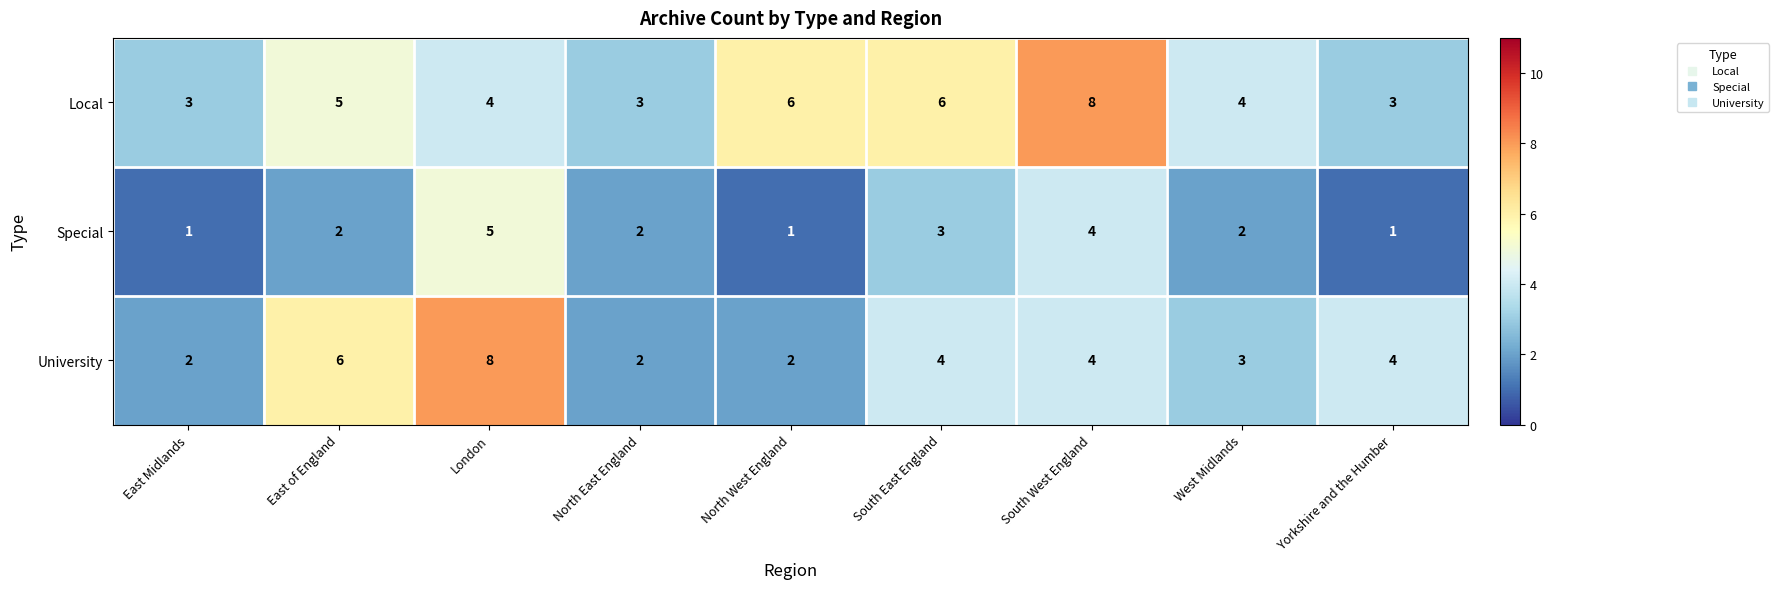

At Yorkshire and the Humber, list the series in order from smallest to largest.

Special, Local, University